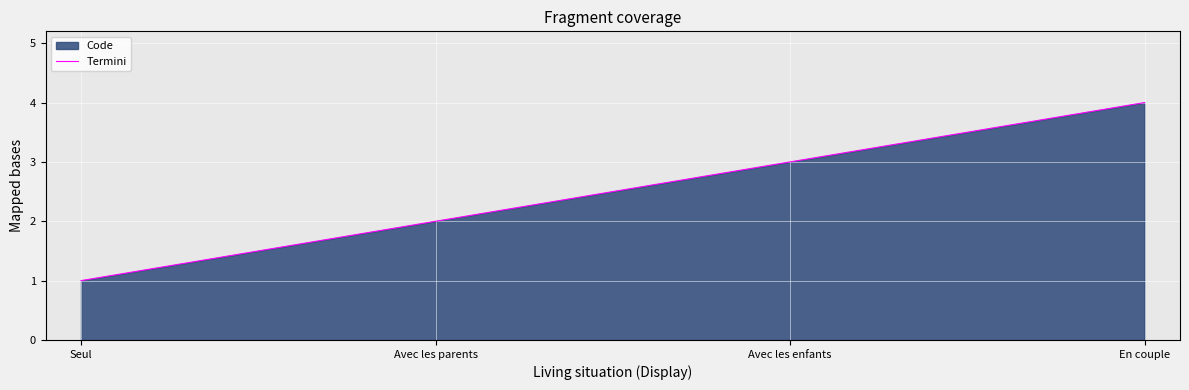

List the labels in order of value, largest first.

En couple, Avec les enfants, Avec les parents, Seul